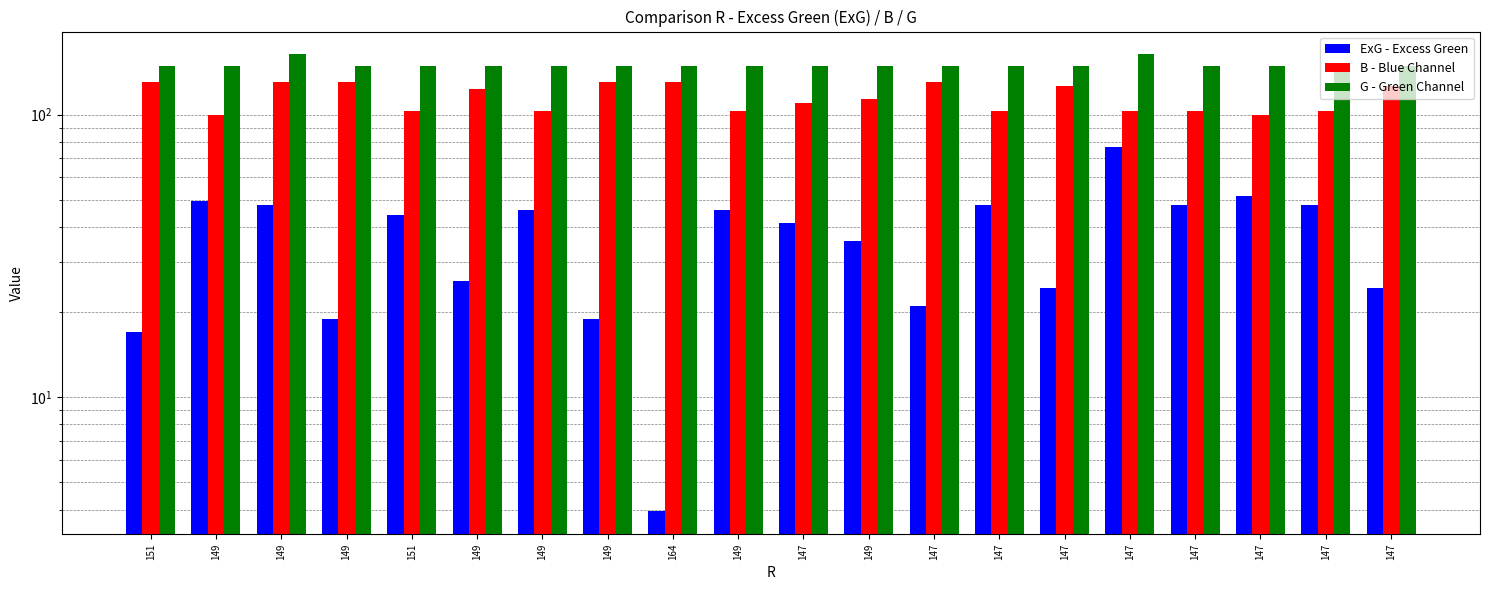

What is the total value across all series at 147?

300.0